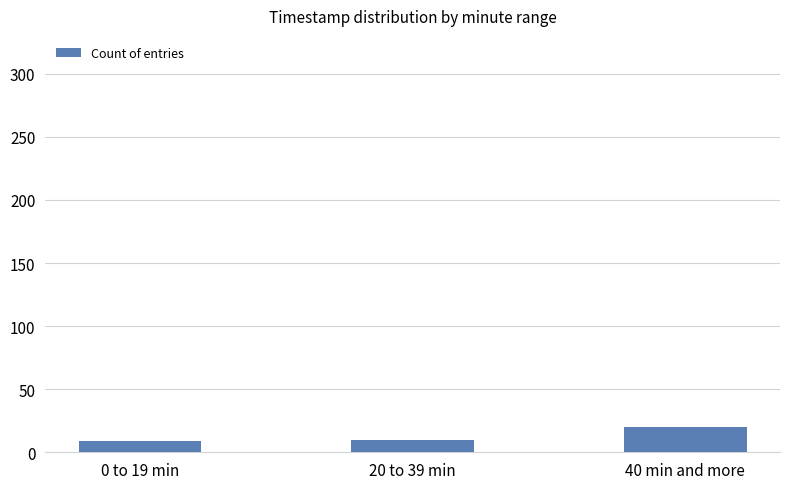

What value does the data have at 0 to 19 min?

9